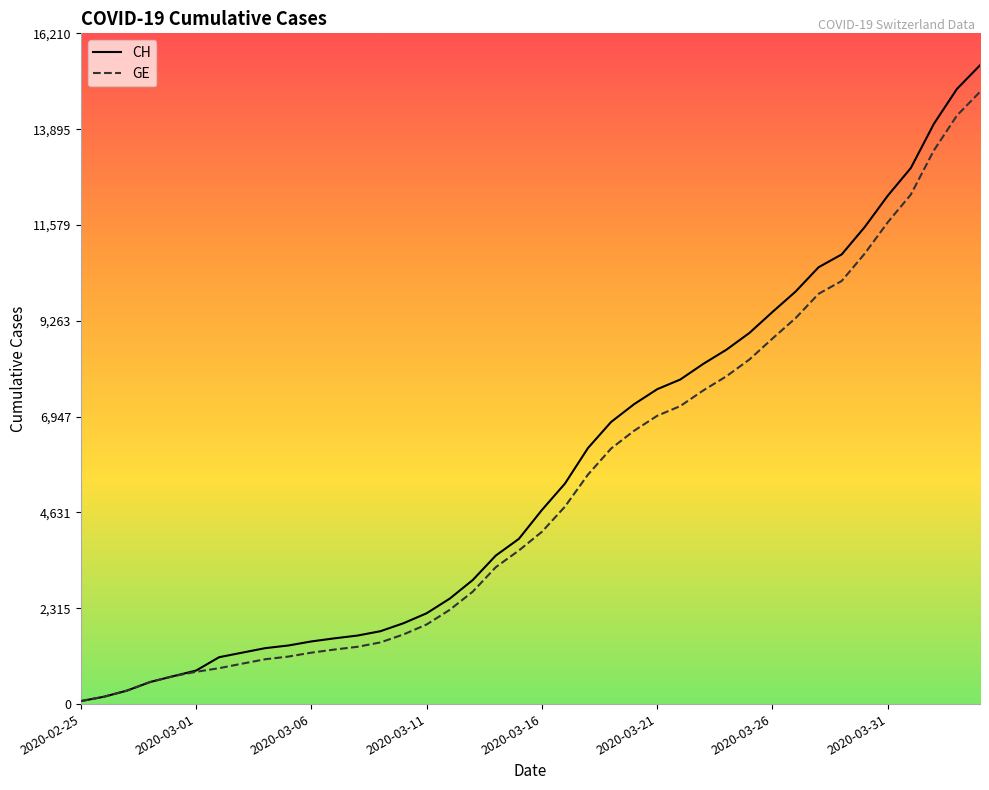

Which series has the widest spread of values?

CH